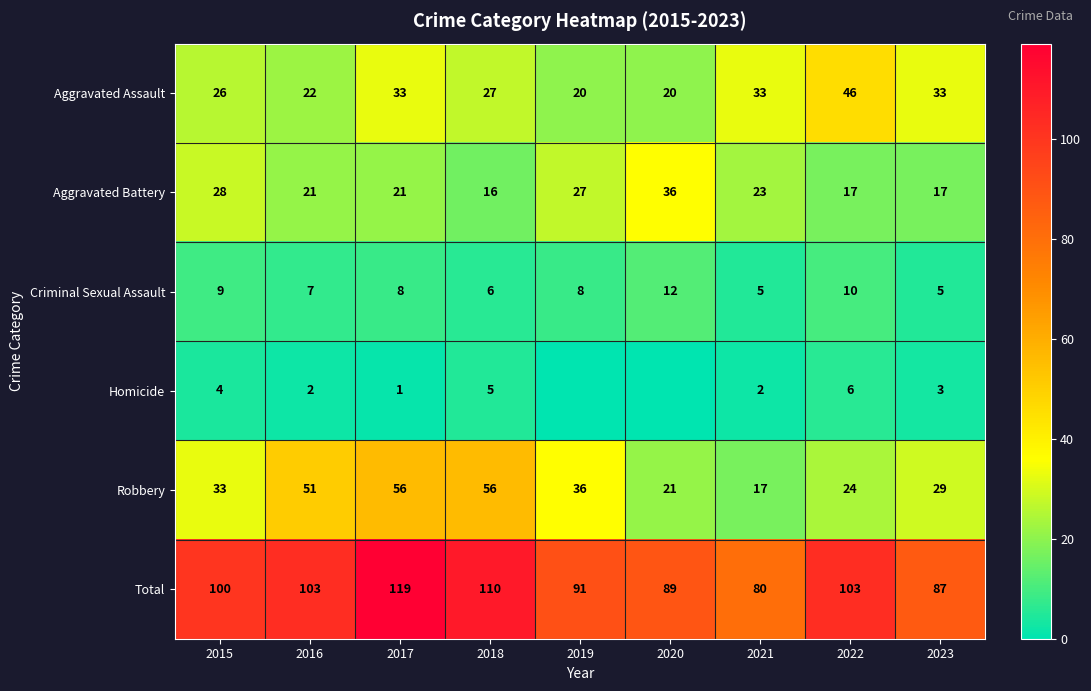

Between 2023 and 2018, which is larger?

2023